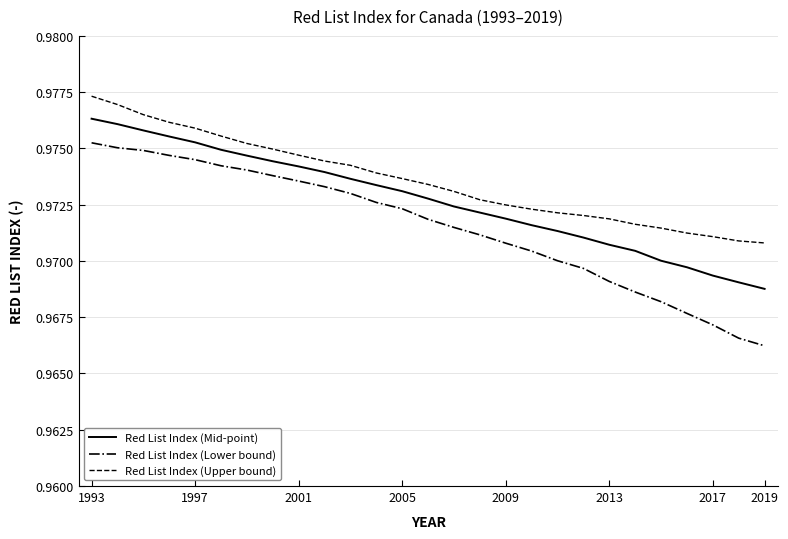

Rank the series by their maximum value, from lowest to highest.

Red List Index (Lower bound), Red List Index (Mid-point), Red List Index (Upper bound)